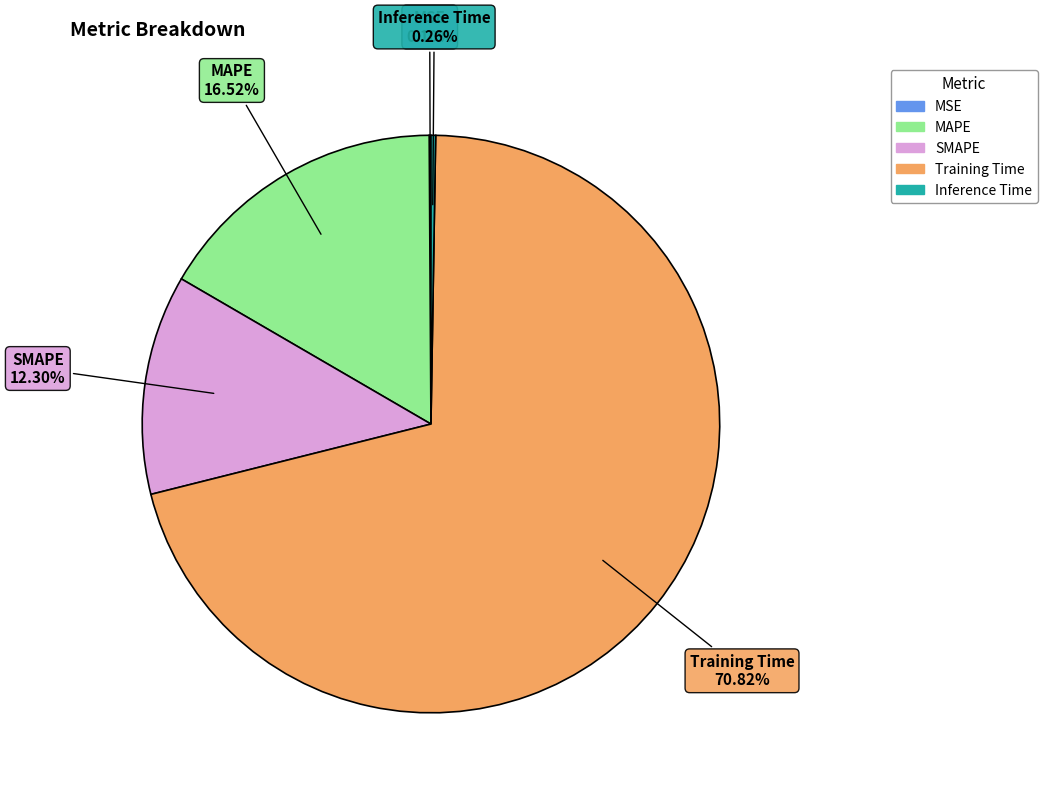

Is there a majority slice in this chart?

Yes